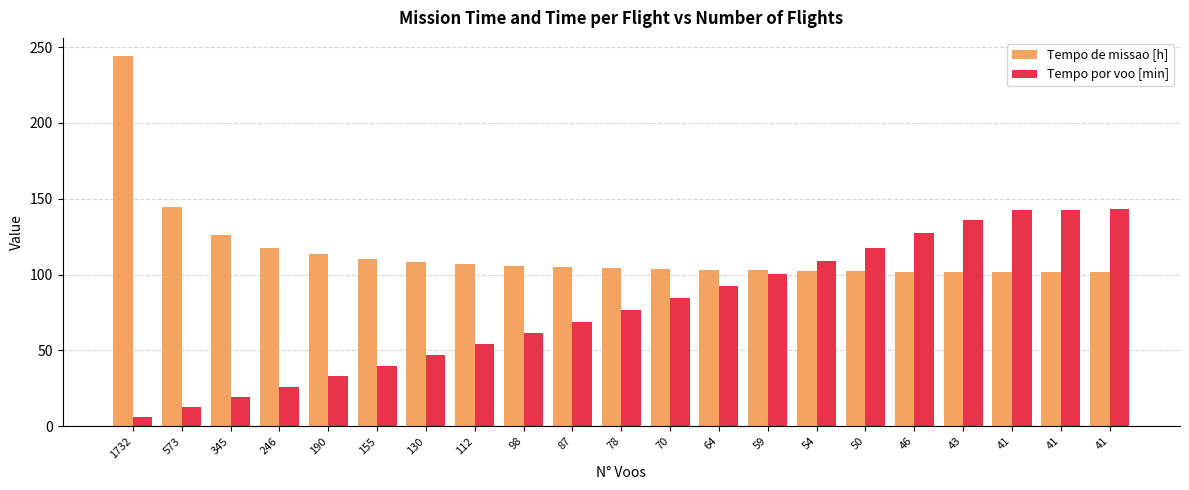

At which category does the chart reach its minimum across all series?

1732